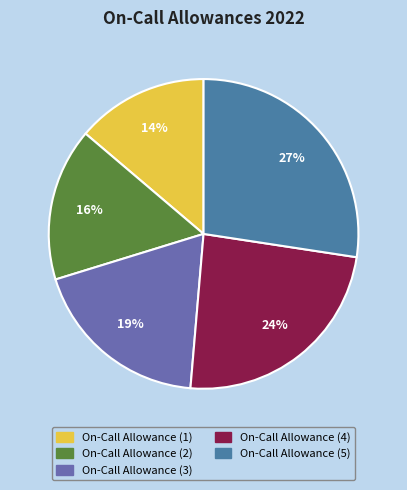

Is there a majority slice in this chart?

No